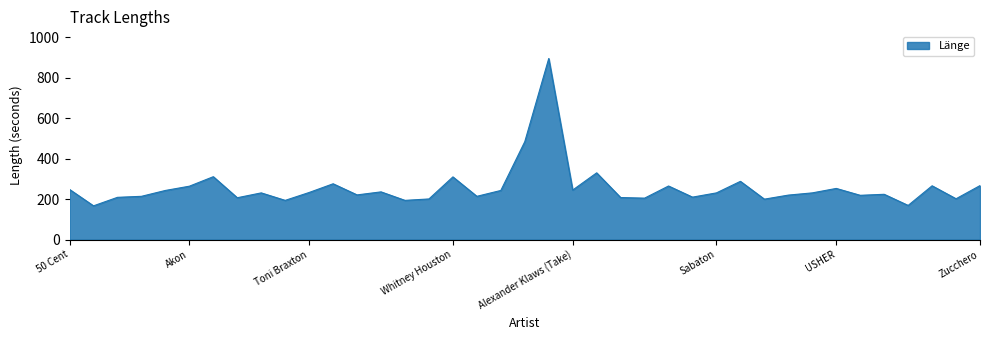

What is the difference between the maximum and minimum values?

728